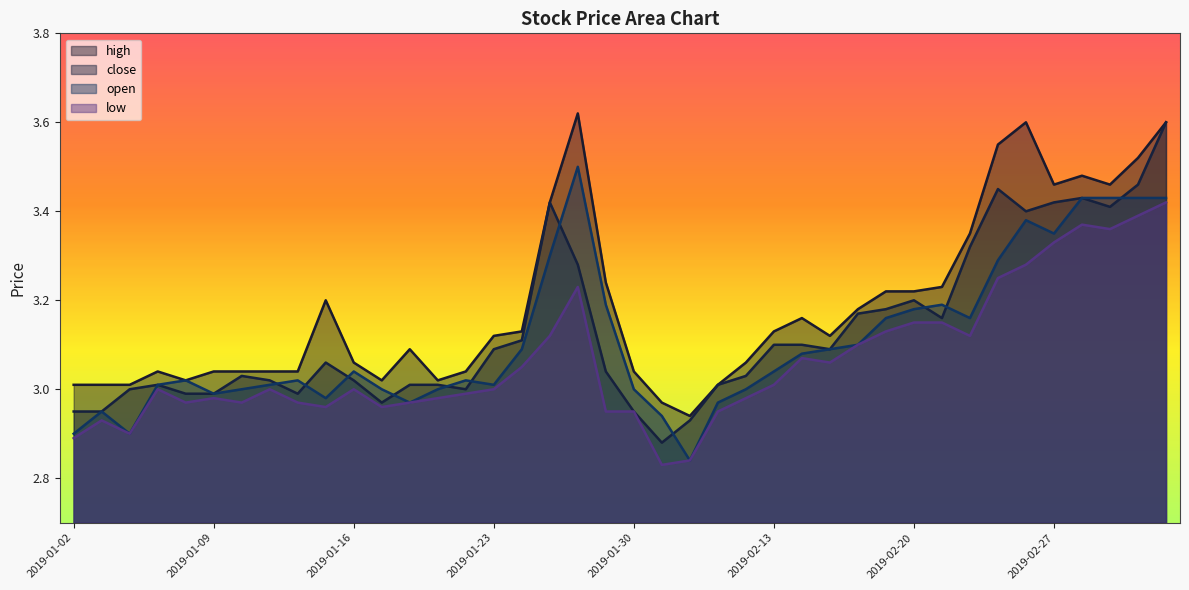

True or false: high has a value of 0.9 at 2019-02-21.

False